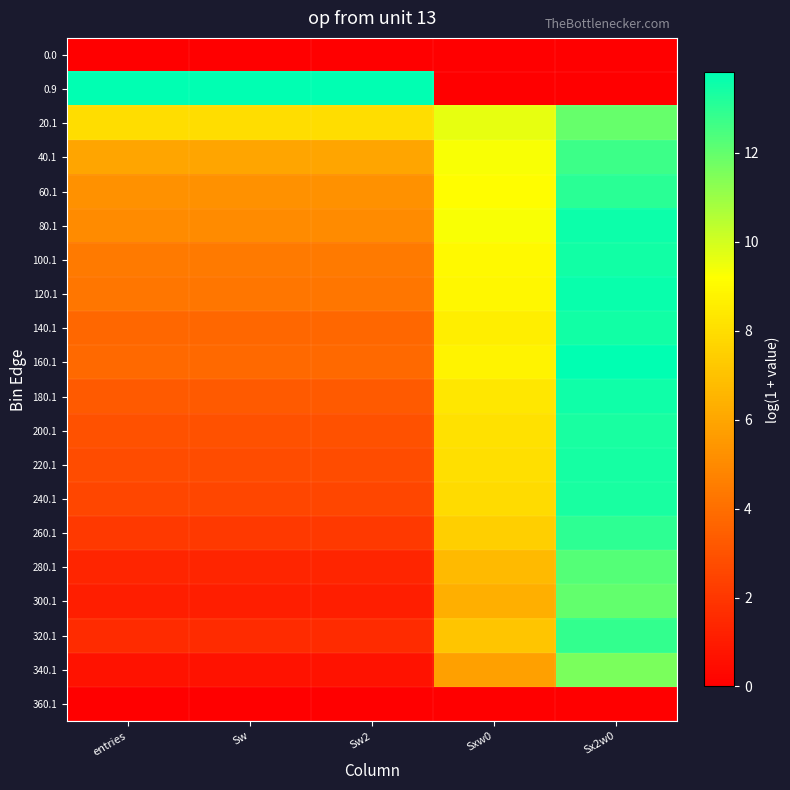

Reading left to right, extract all data points from this chart.

0.0: entries=0.0	Sw=0.0	Sw2=0.0	Sxw0=0.0	Sx2w0=0.0
0.9: entries=13.8	Sw=13.8	Sw2=13.8	Sxw0=0.0	Sx2w0=0.0
20.1: entries=8.0	Sw=8.0	Sw2=8.0	Sxw0=9.6	Sx2w0=11.9
40.1: entries=6.0	Sw=6.0	Sw2=6.0	Sxw0=9.3	Sx2w0=12.7
60.1: entries=5.2	Sw=5.2	Sw2=5.2	Sxw0=9.1	Sx2w0=13.1
80.1: entries=5.1	Sw=5.1	Sw2=5.1	Sxw0=9.3	Sx2w0=13.6
100.1: entries=4.5	Sw=4.5	Sw2=4.5	Sxw0=9.0	Sx2w0=13.5
120.1: entries=4.3	Sw=4.3	Sw2=4.3	Sxw0=8.9	Sx2w0=13.6
140.1: entries=3.7	Sw=3.7	Sw2=3.7	Sxw0=8.6	Sx2w0=13.5
160.1: entries=3.8	Sw=3.8	Sw2=3.8	Sxw0=8.8	Sx2w0=13.8
180.1: entries=3.3	Sw=3.3	Sw2=3.3	Sxw0=8.4	Sx2w0=13.5
200.1: entries=2.9	Sw=2.9	Sw2=2.9	Sxw0=8.1	Sx2w0=13.4
220.1: entries=2.8	Sw=2.8	Sw2=2.8	Sxw0=8.1	Sx2w0=13.4
240.1: entries=2.6	Sw=2.6	Sw2=2.6	Sxw0=7.9	Sx2w0=13.4
260.1: entries=2.1	Sw=2.1	Sw2=2.1	Sxw0=7.5	Sx2w0=13.0
280.1: entries=1.4	Sw=1.4	Sw2=1.4	Sxw0=6.7	Sx2w0=12.3
300.1: entries=1.1	Sw=1.1	Sw2=1.1	Sxw0=6.3	Sx2w0=12.0
320.1: entries=1.6	Sw=1.6	Sw2=1.6	Sxw0=7.1	Sx2w0=12.9
340.1: entries=0.7	Sw=0.7	Sw2=0.7	Sxw0=5.8	Sx2w0=11.6
360.1: entries=0.0	Sw=0.0	Sw2=0.0	Sxw0=0.0	Sx2w0=0.0